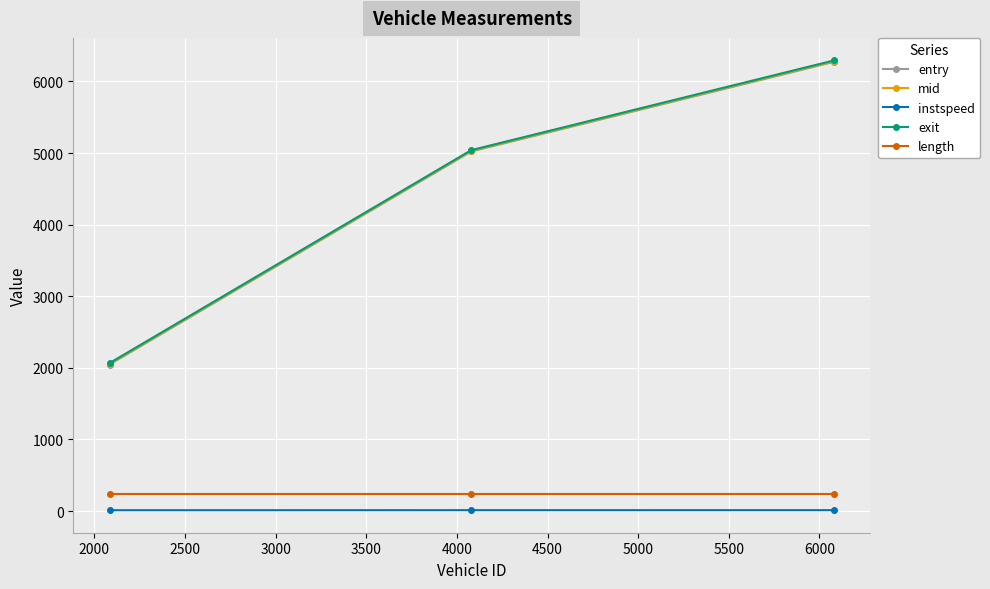

Which series has the widest spread of values?

entry